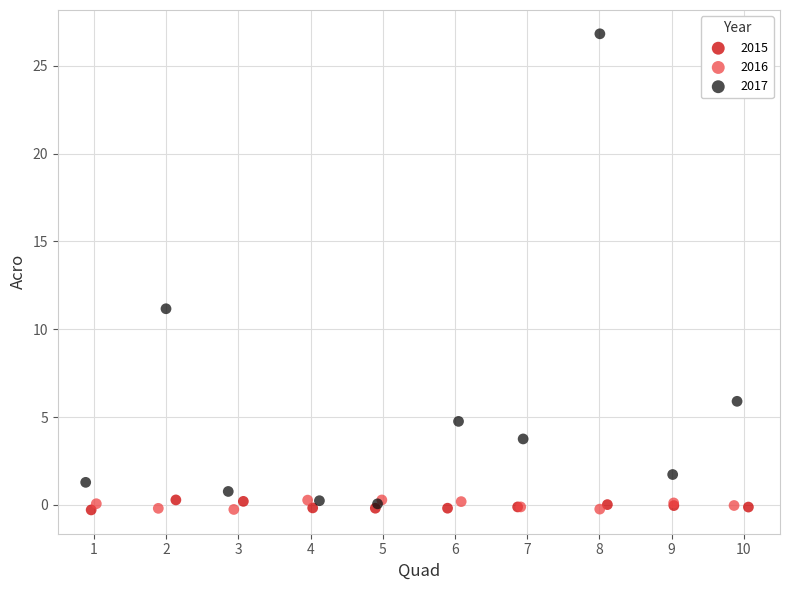

Which series has the largest Y range (max minus min)?

2017